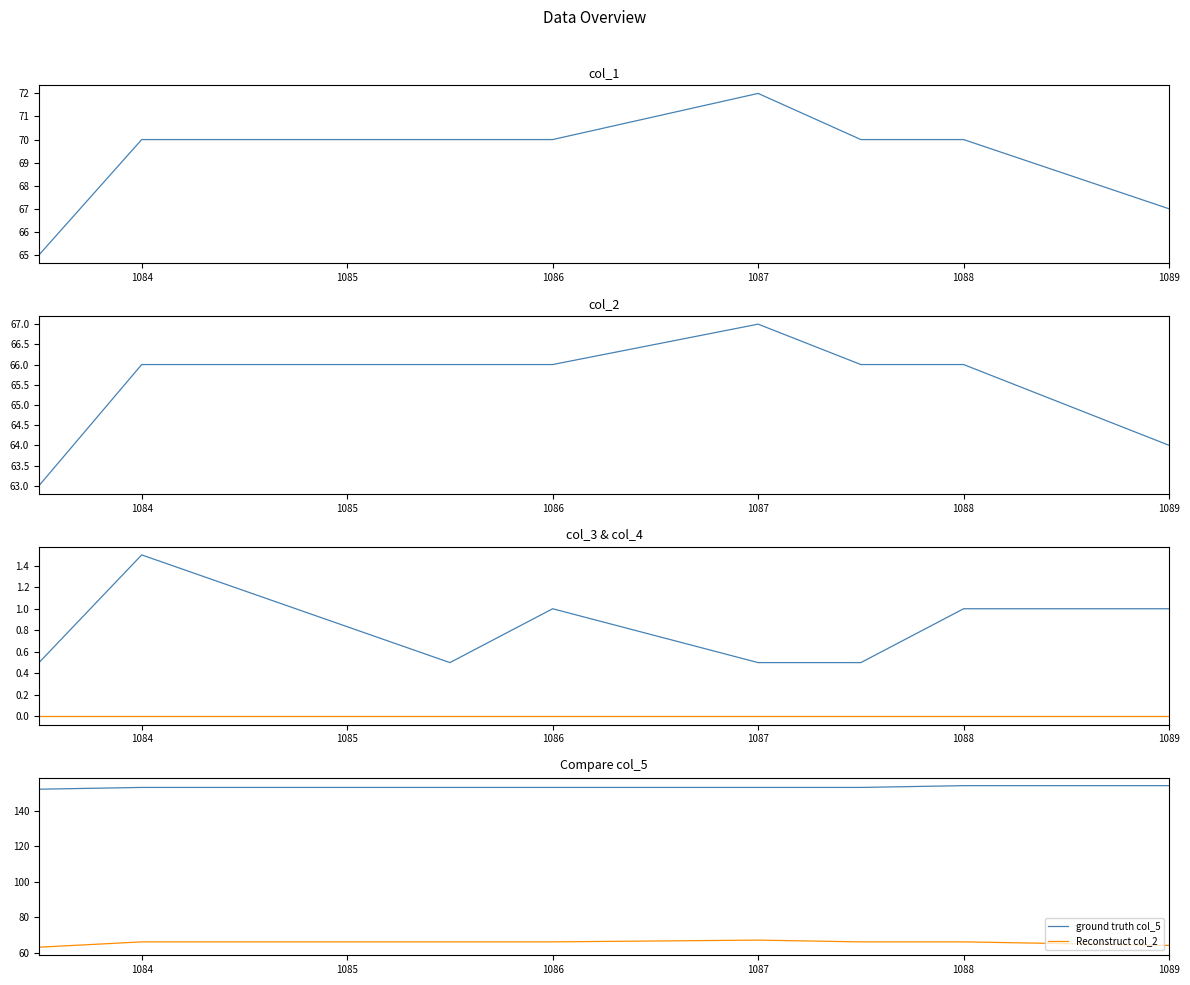

Which series has the largest total across all categories?

ground truth col_5